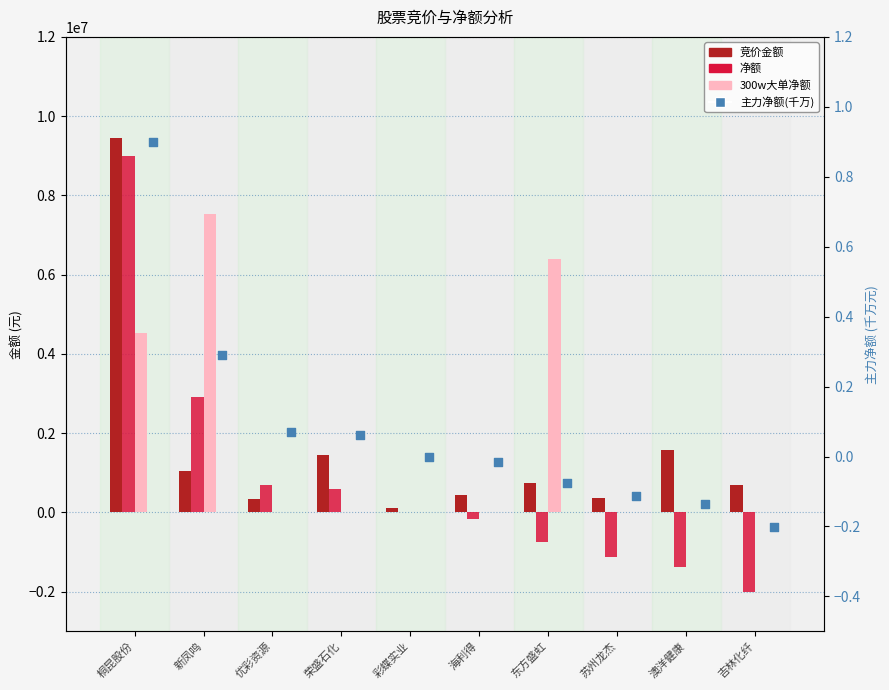

At which category is the sum across all series the highest?

桐昆股份